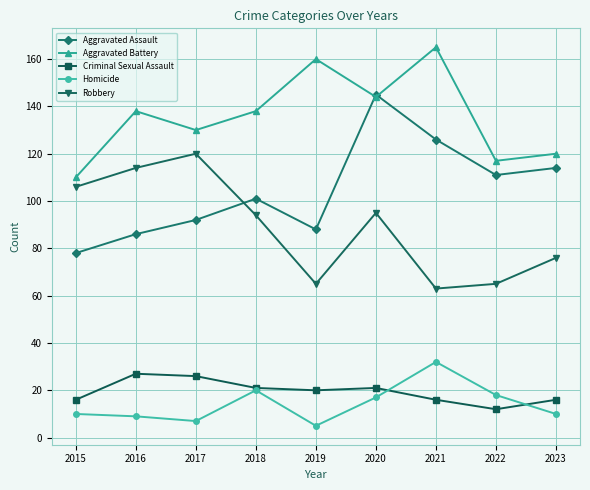

How many data points in Criminal Sexual Assault are less than 20?

4